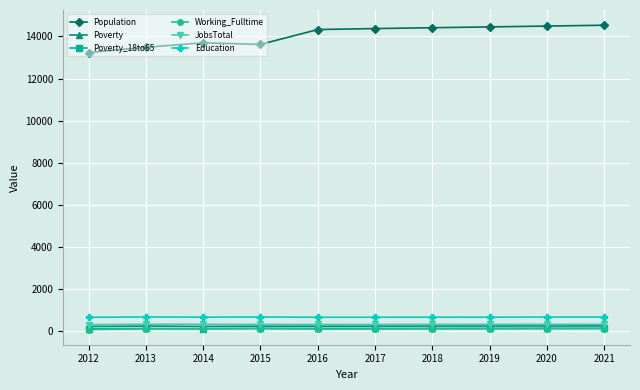

The Population series shows 25214 at 2019. True or false?

False